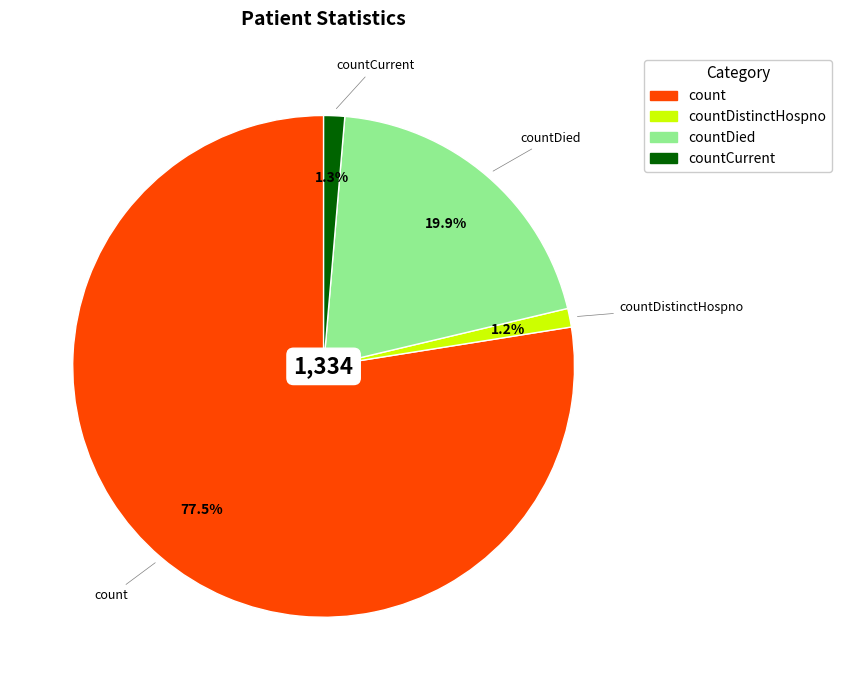

To the nearest percent, what is the difference between the largest and smallest slice percentages?

76%